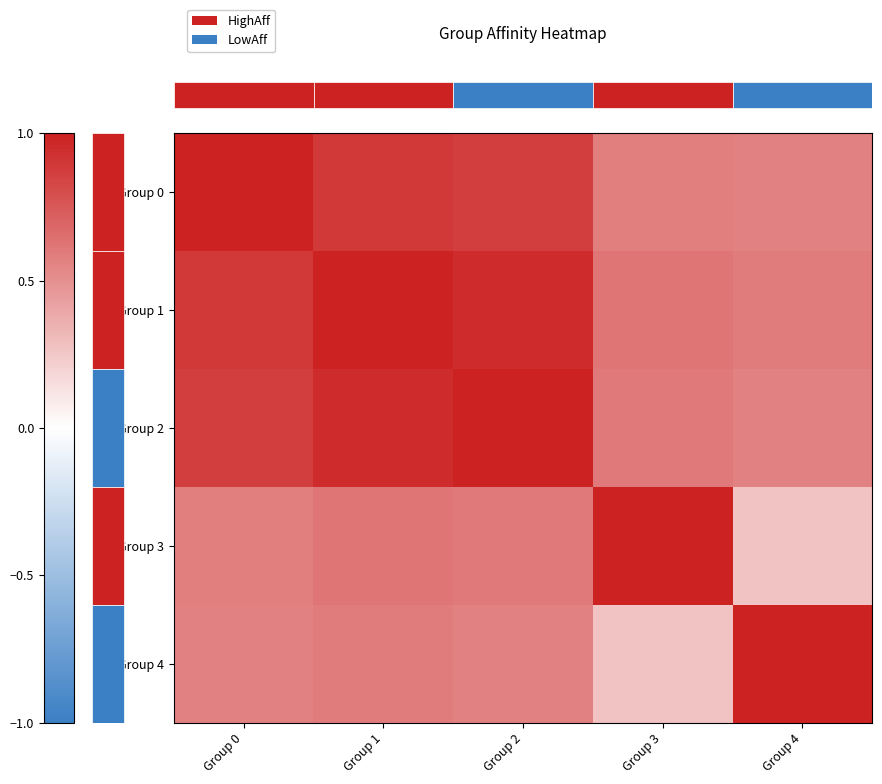

What is the maximum value shown in the chart?

1.0